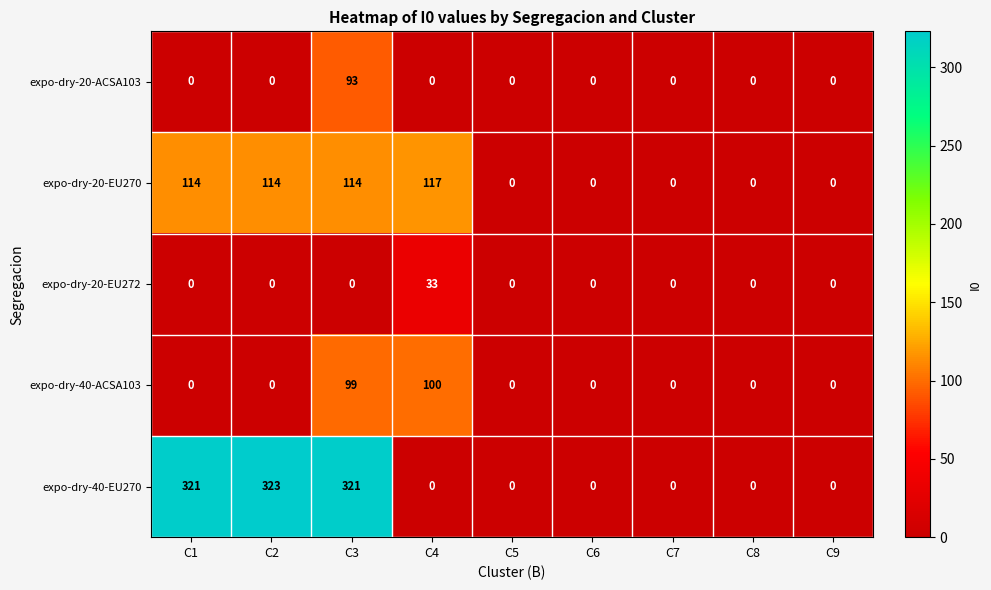

How many categories are shown in the chart?

9